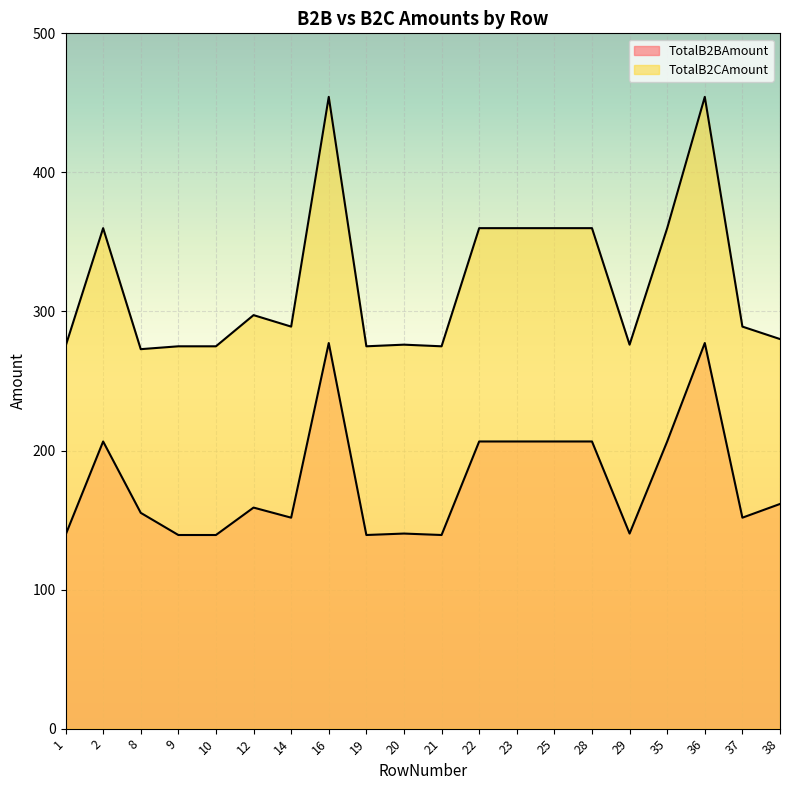

Is it true that TotalB2CAmount equals 95.9 at 29?

False